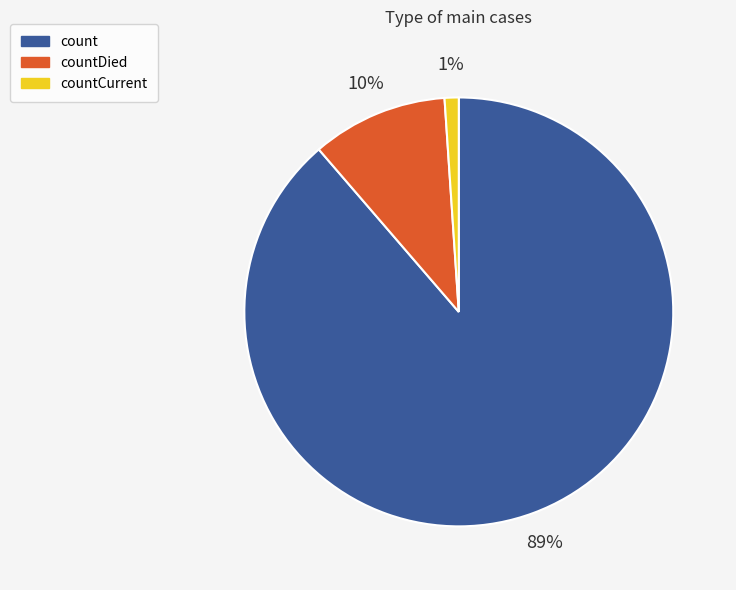

Approximately how many times larger is the value at countDied compared to count?

0.1